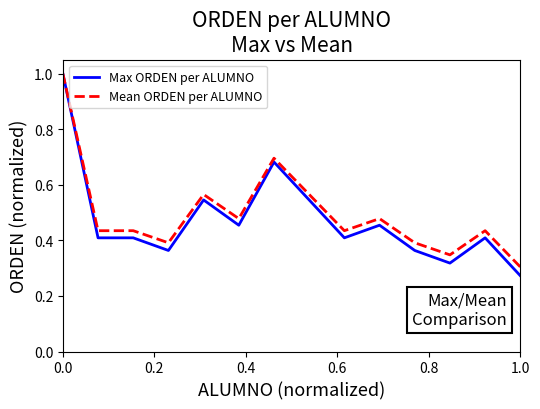

What is the highest value of the Mean ORDEN per ALUMNO series?

1.0